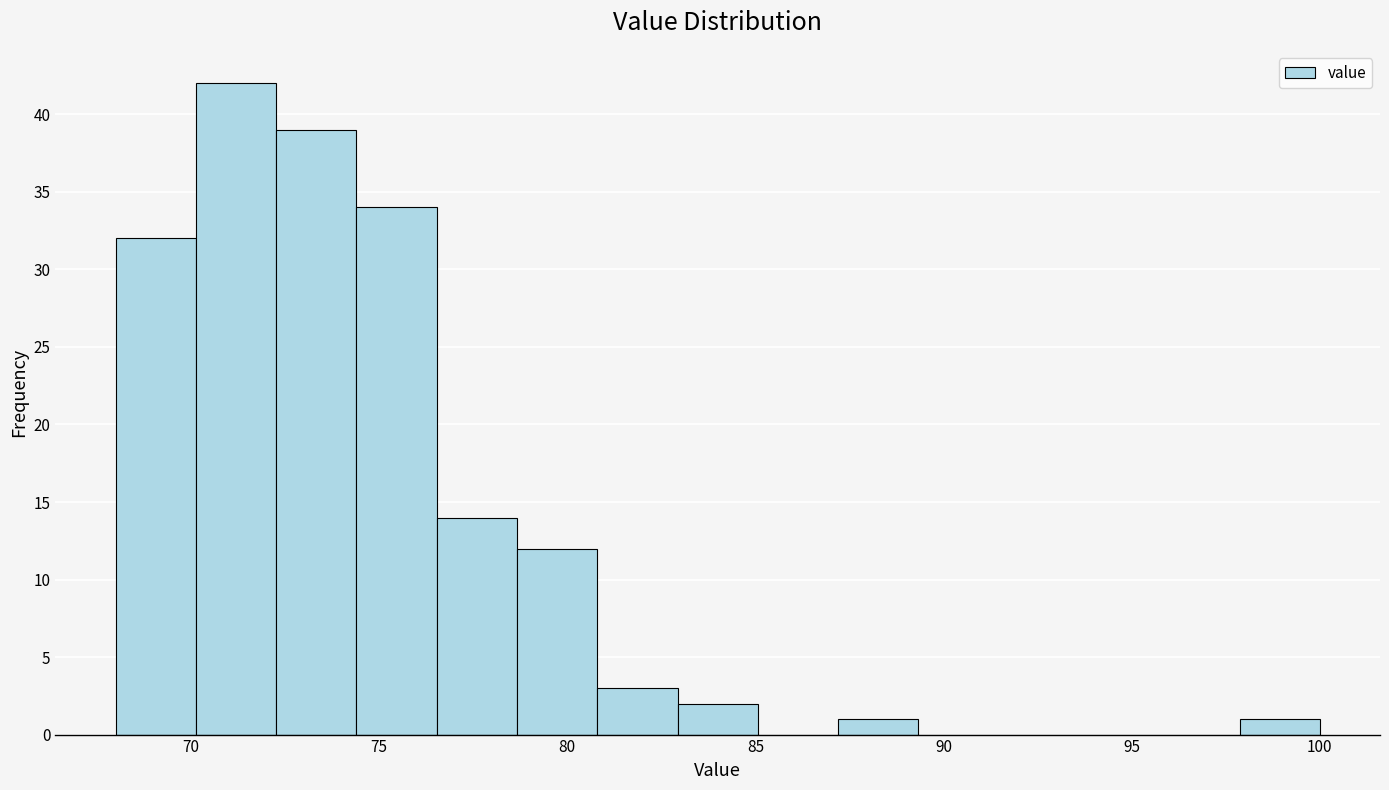

Over which range of the x-axis is the bar tallest?

70.0 to 72.5